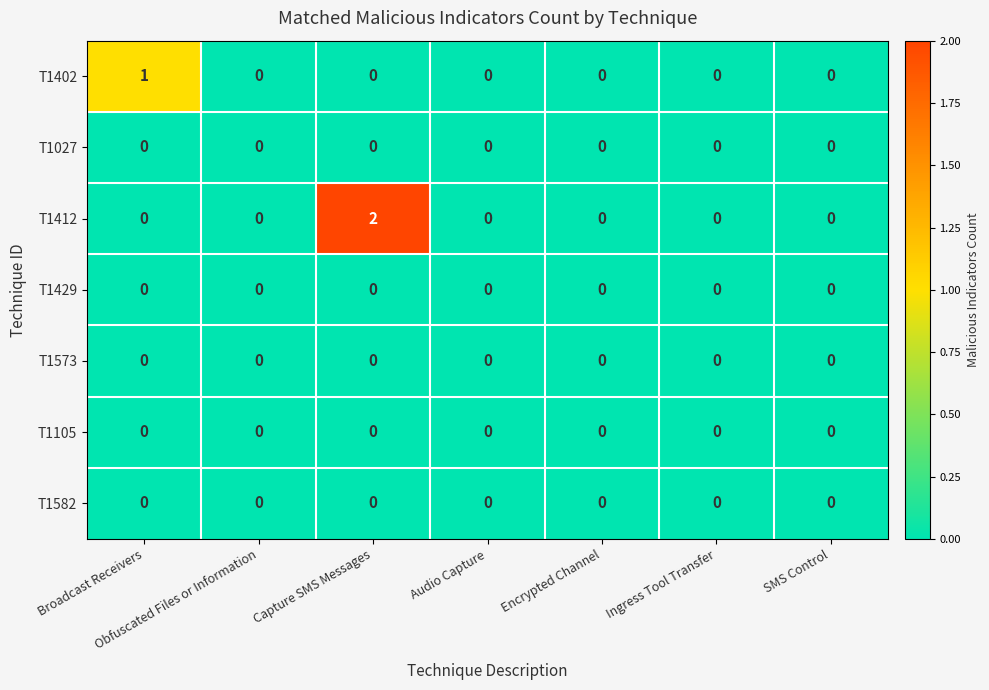

Which series changed the most between Broadcast Receivers and Audio Capture?

T1402